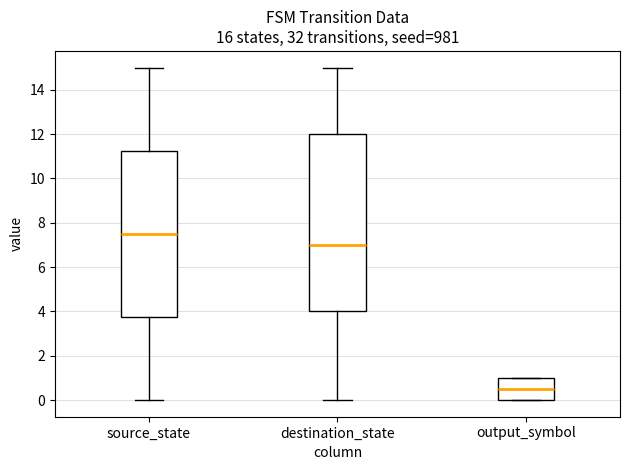

Which box's median line is the lowest?

output_symbol